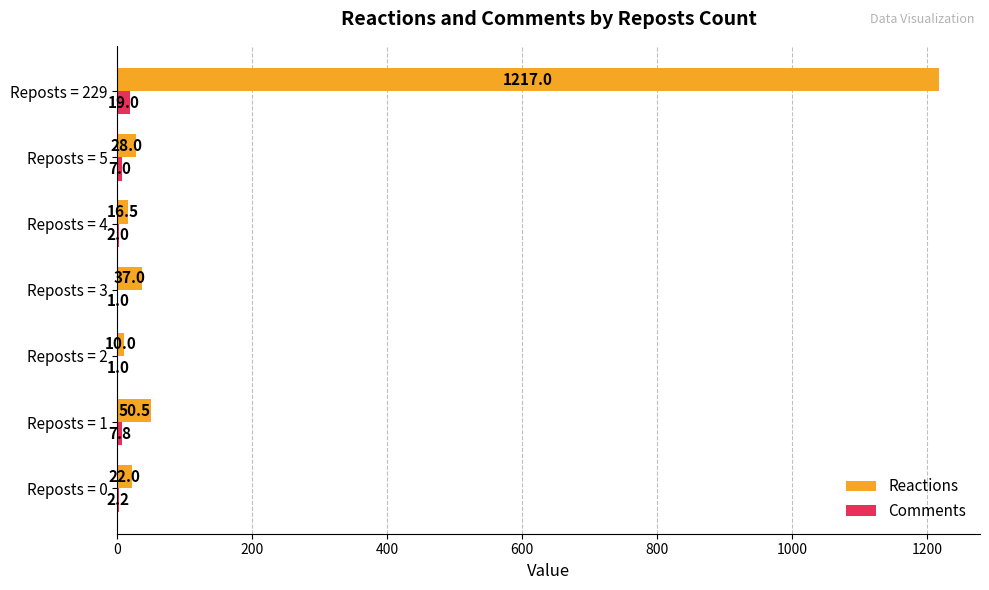

What is the maximum value shown in the chart?

1217.0